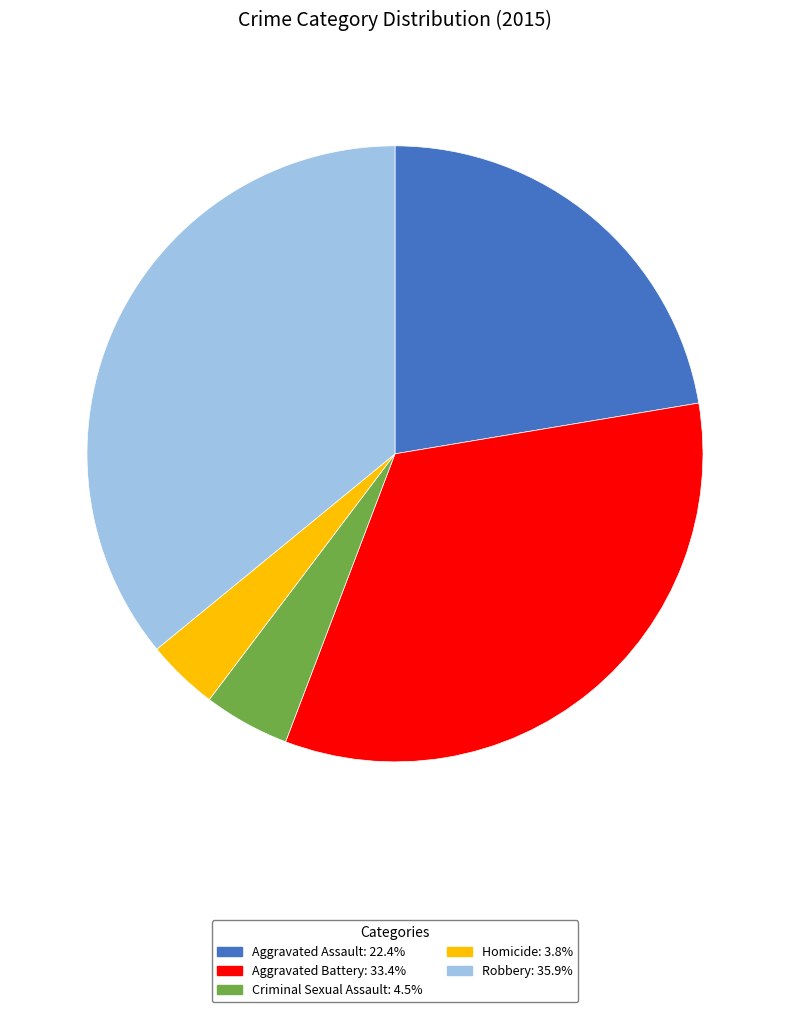

How many segments does this pie chart have?

5